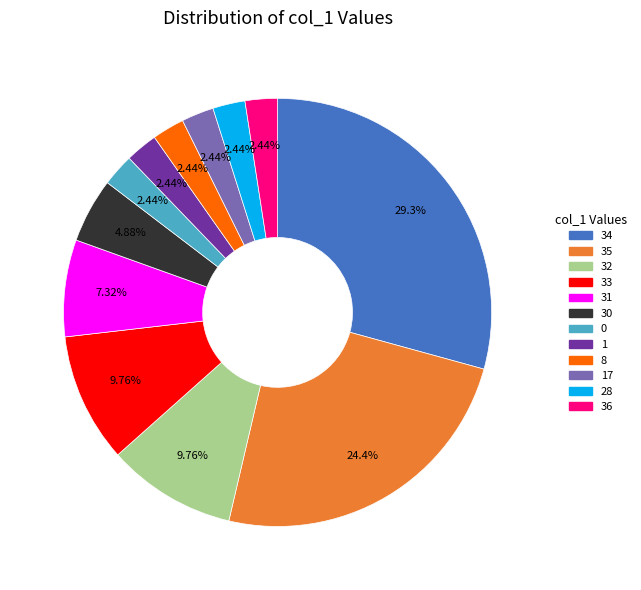

Which has a higher value, 32 or 36?

32